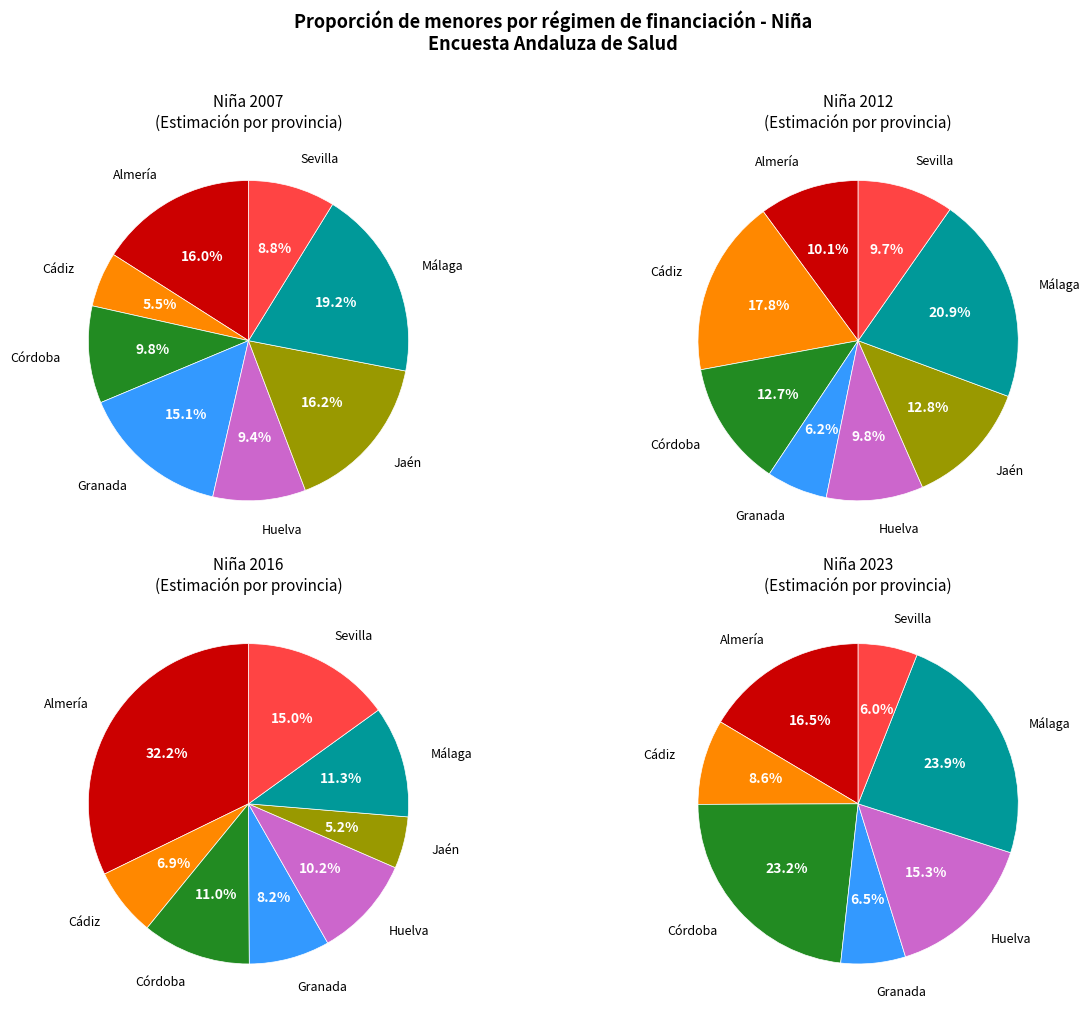

How many segments does this pie chart have?

8